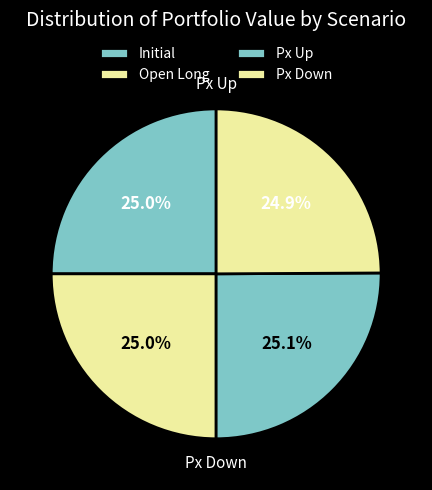

What is the total percentage of Open Long and Initial?

50.0%